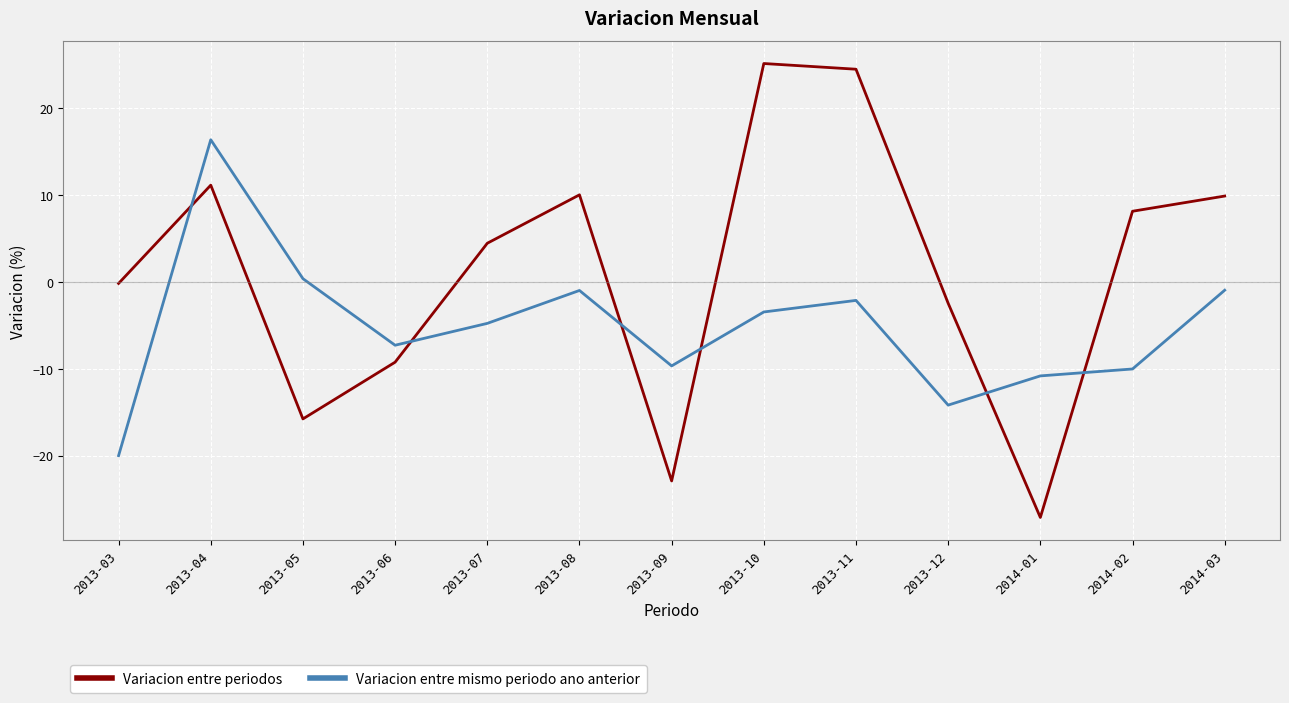

List the series in order of their overall mean, lowest first.

Variacion entre mismo periodo ano anterior, Variacion entre periodos